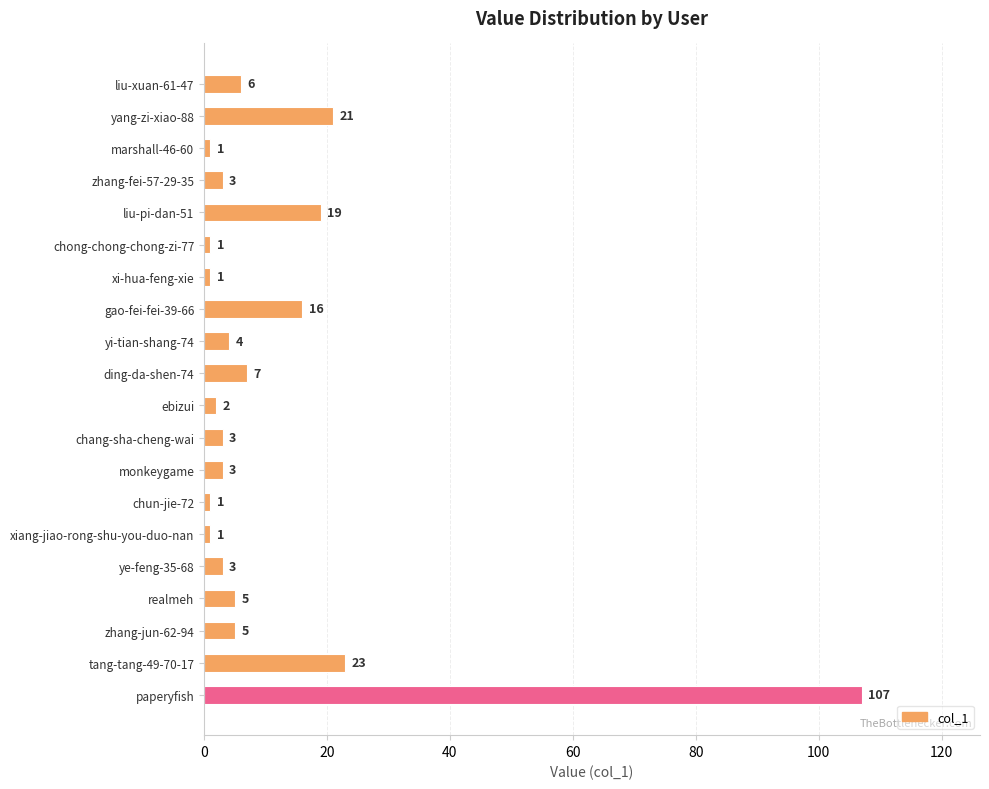

What is the label of the 7th bar from the bottom?

chun-jie-72